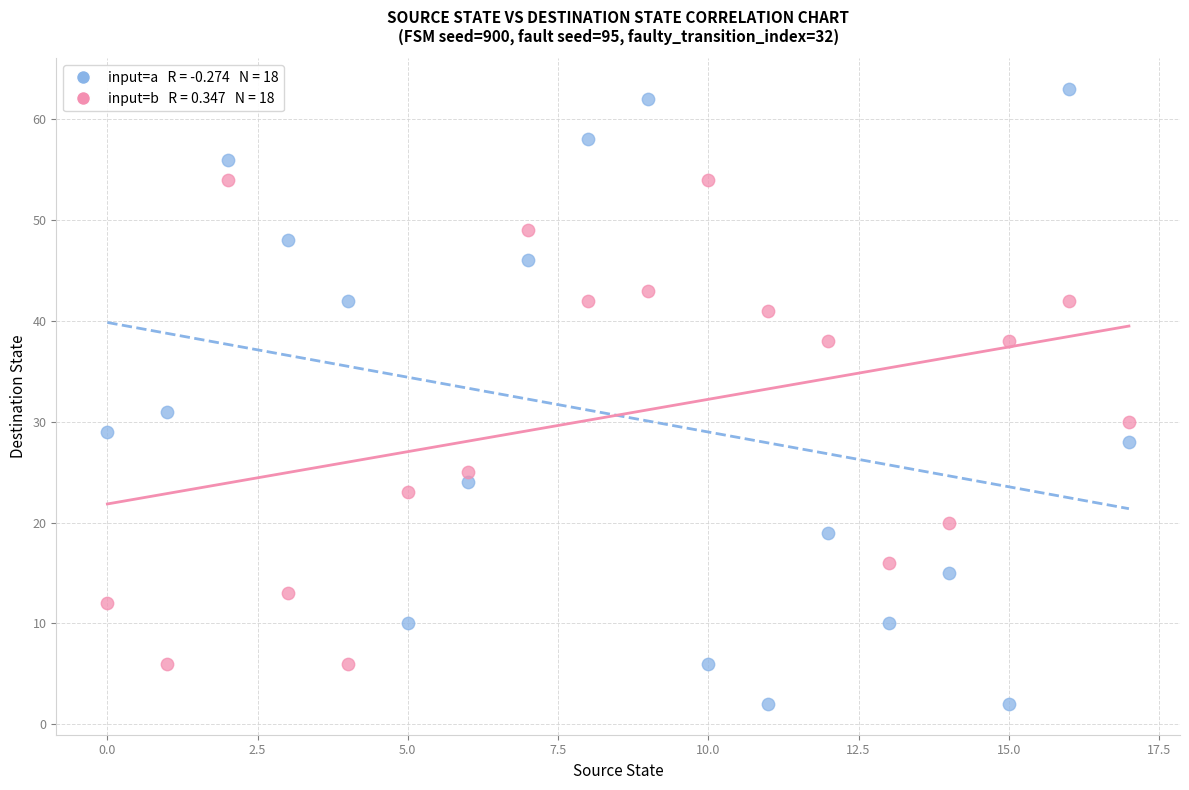

Across all data points, what is the range of Y values (max minus min)?

61